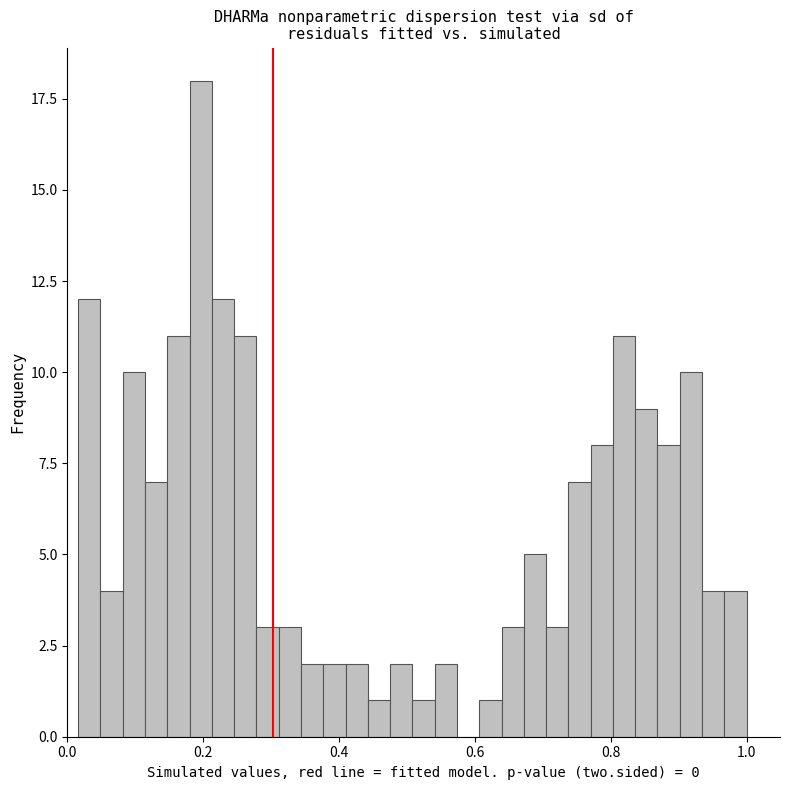

Read against the x-axis, roughly where is the centre of the tallest bar?

0.20